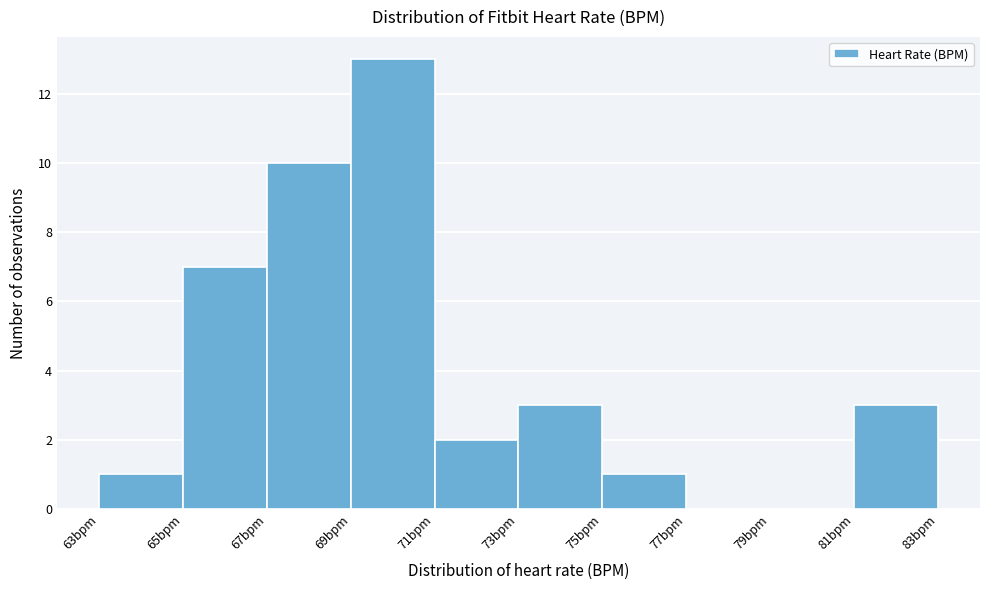

What is the height of the bar covering 75 to 77 on the x-axis? The values are not printed on the chart, so give them approximately, as read against the axis.

1